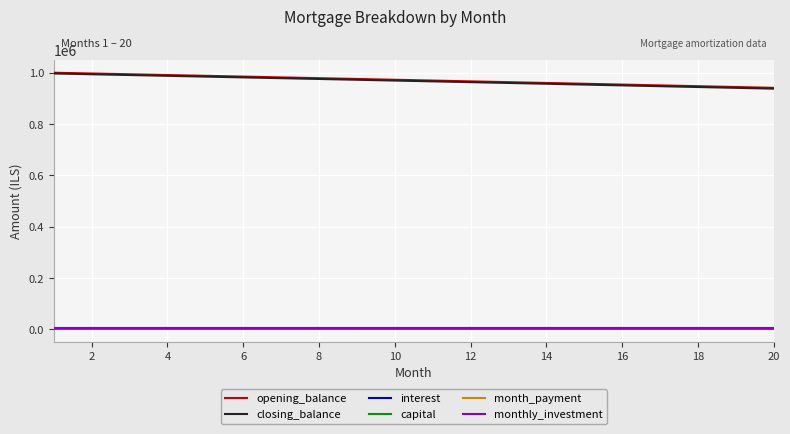

How many lines are shown in the chart?

6